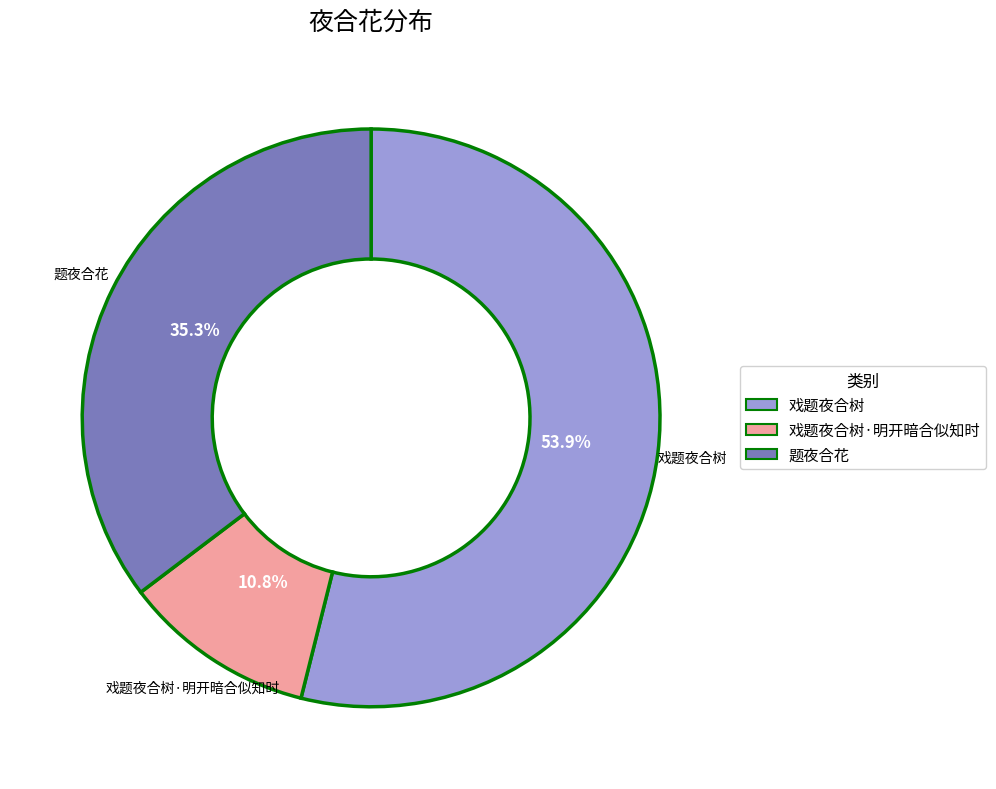

Is there any slice that represents more than half of the pie?

Yes